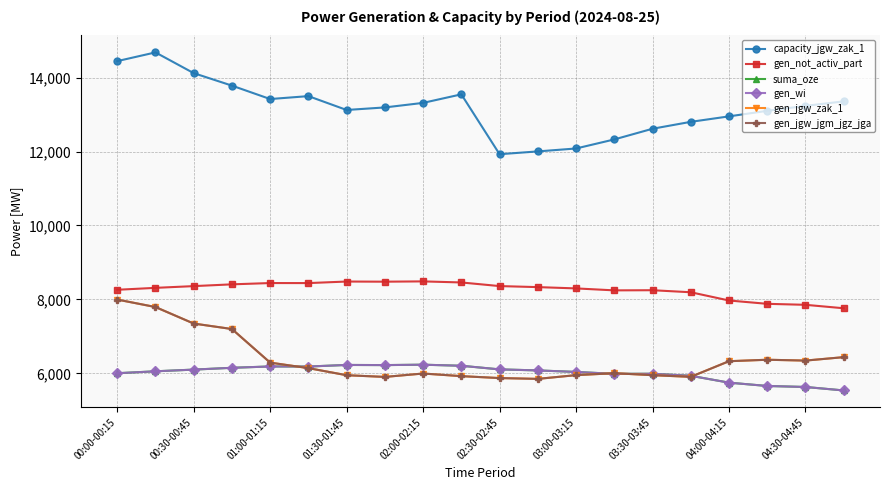

What are all the series names shown in the legend?

capacity_jgw_zak_1, gen_not_activ_part, suma_oze, gen_wi, gen_jgw_zak_1, gen_jgw_jgm_jgz_jga